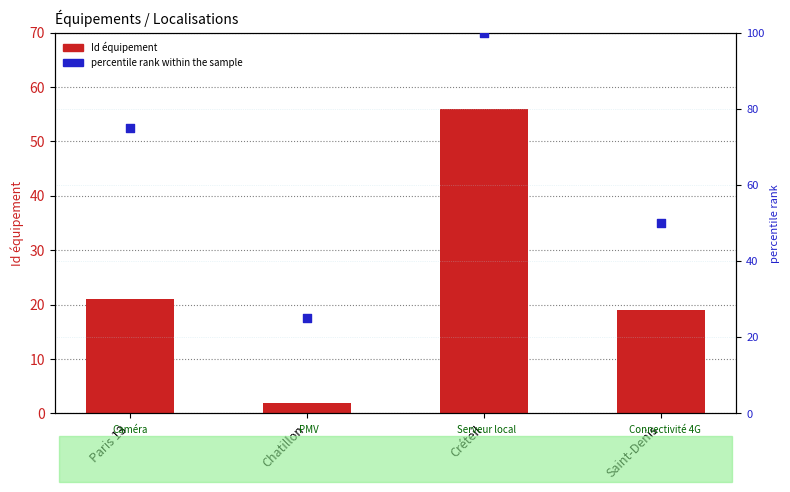

Is the value of percentile rank within the sample at Saint-Denis greater than the value of Id équipement at Paris 13?

Yes